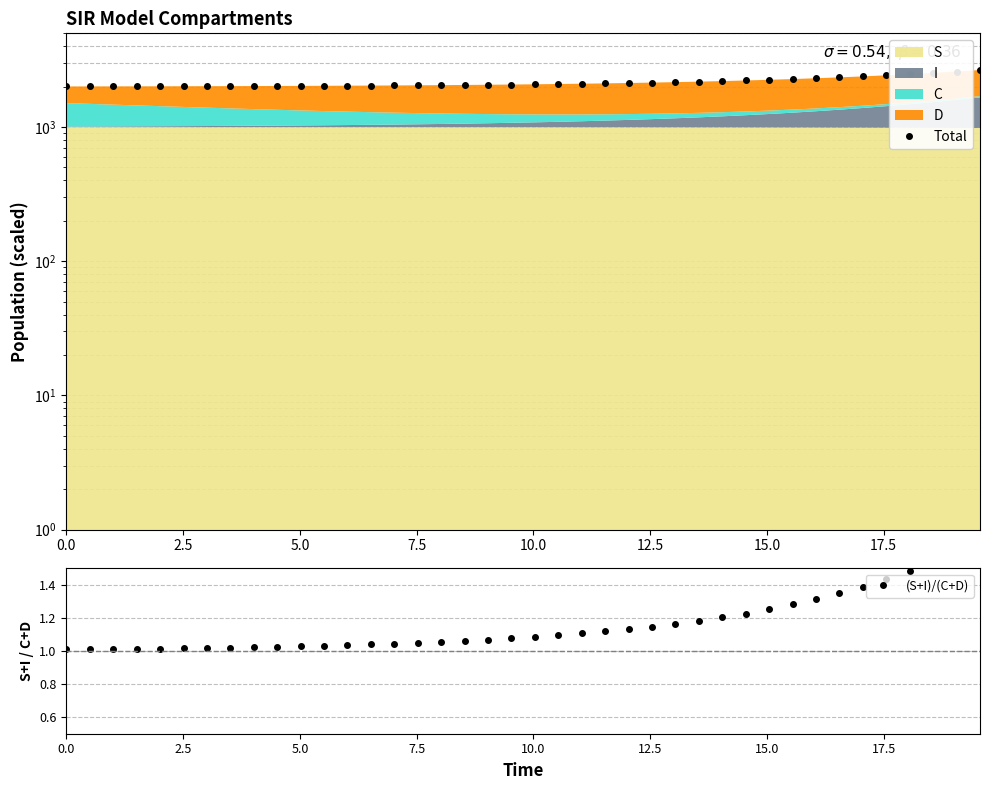

True or false: Total has more than 0 points higher than both neighbors.

False